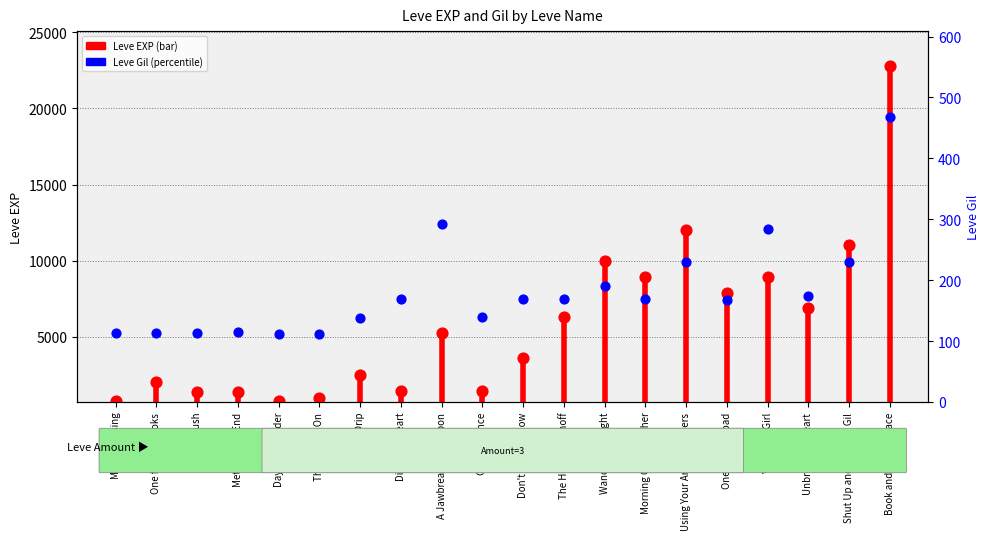

Between Using Your Arcane Powers and On the Drip, which is larger?

Using Your Arcane Powers